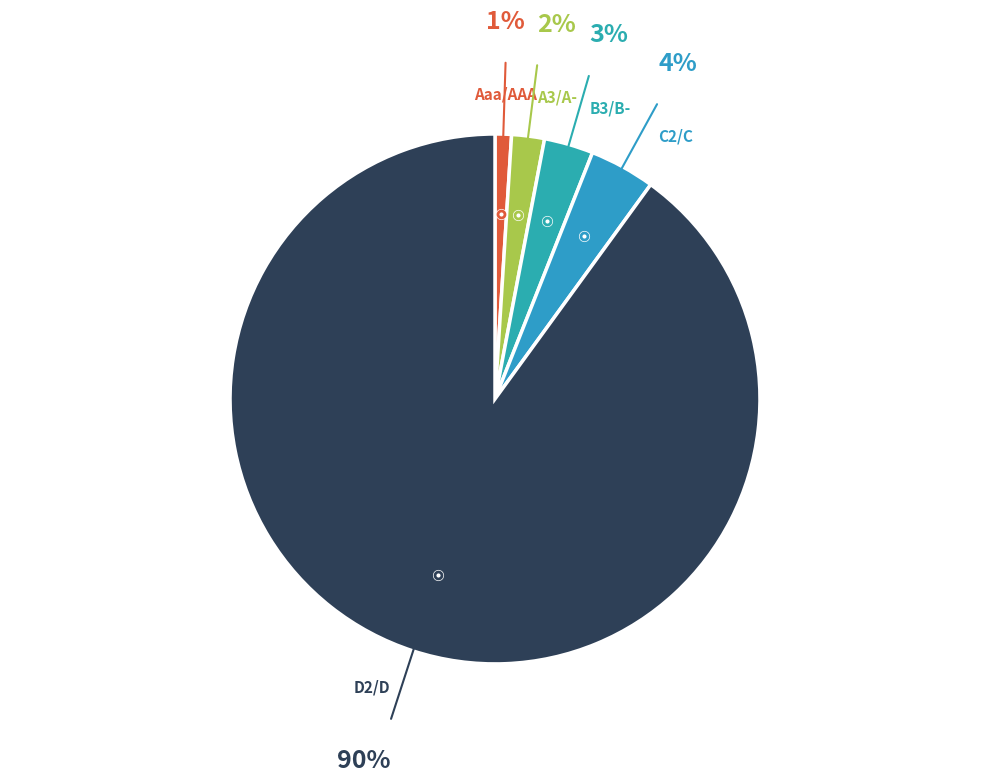

Combined, do D2/D and C2/C account for over 50%?

Yes